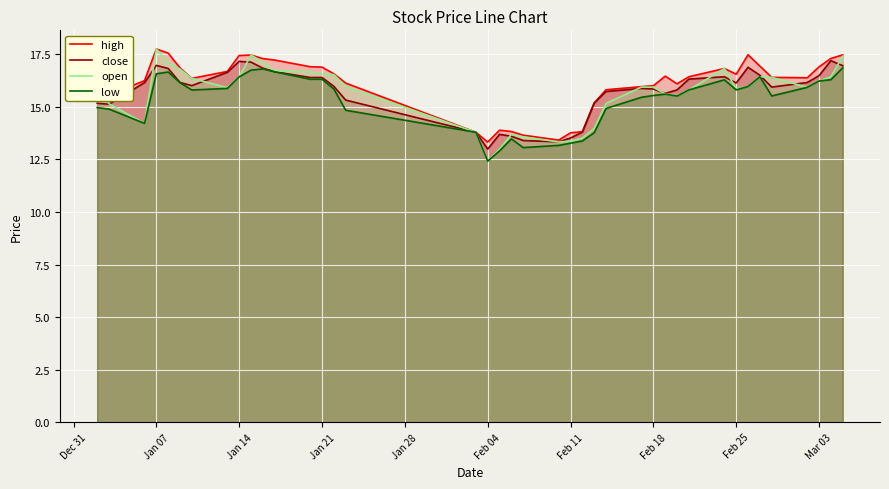

Does the chart display data point markers on the line(s)?

No